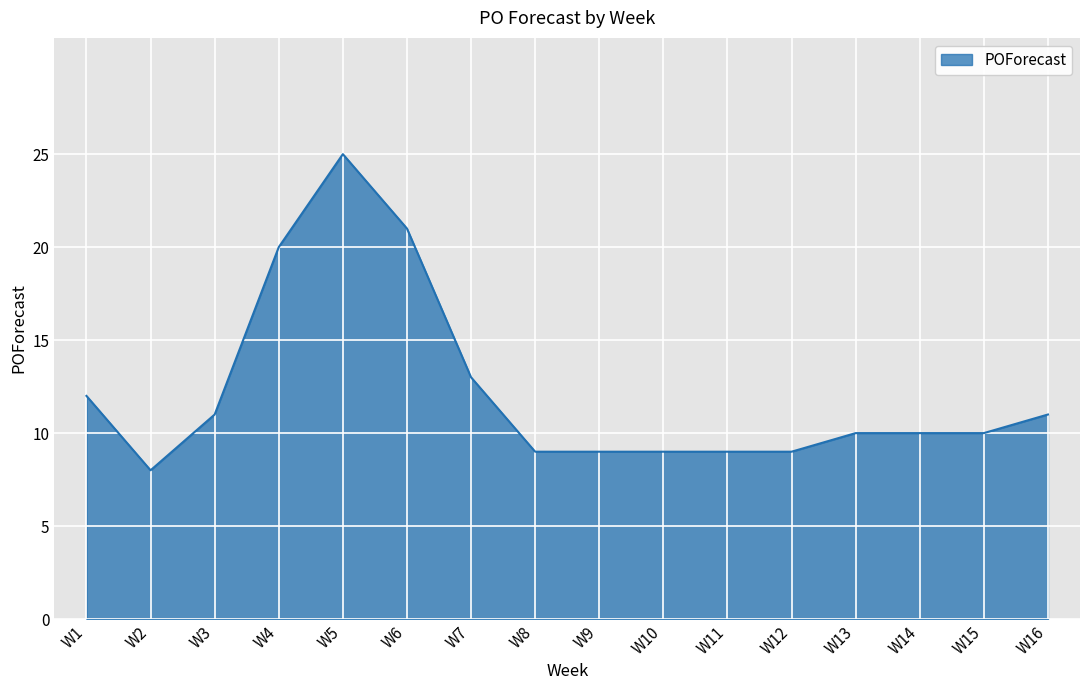

Which label corresponds to the smallest value in the chart?

W2